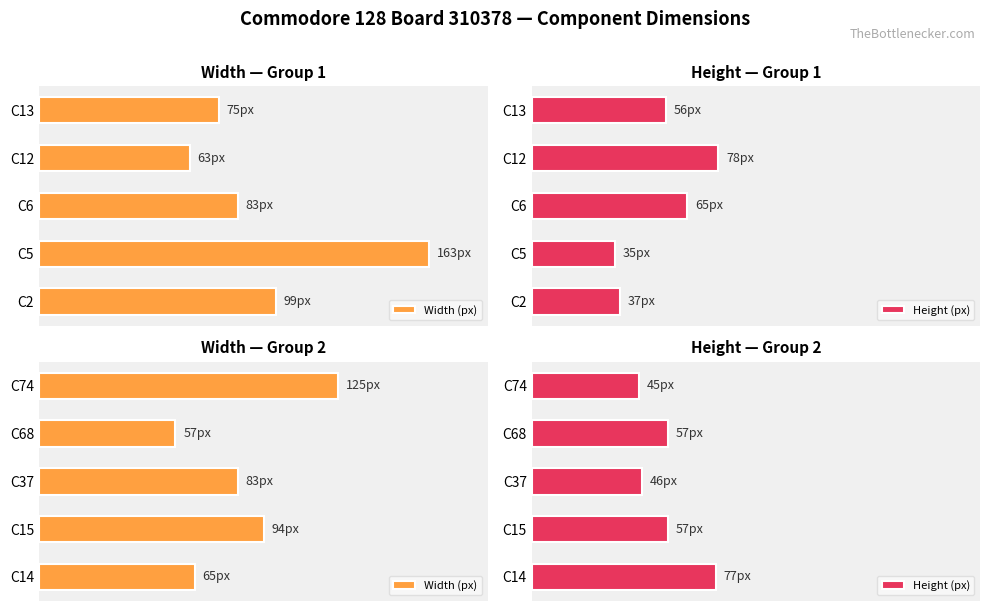

Which series has the largest total across all categories?

Width (px)